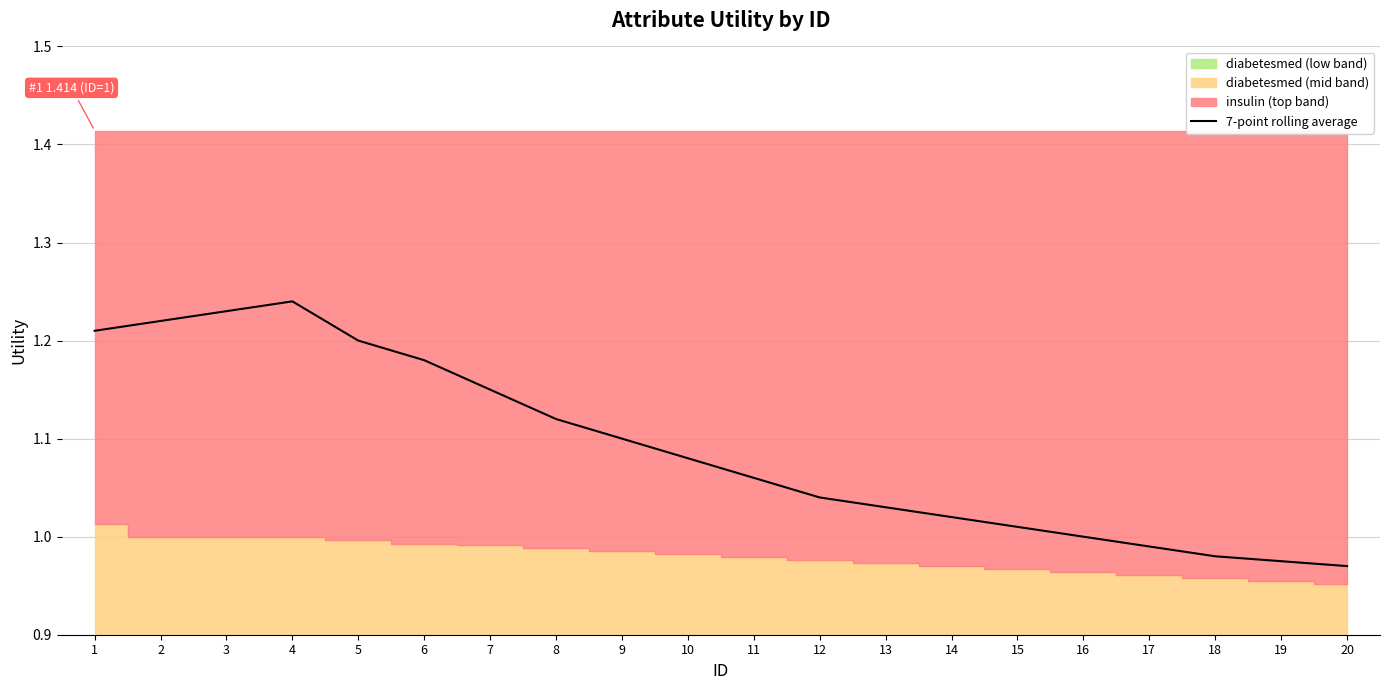

The chart shows a value of 1.8 at 5. True or false?

False